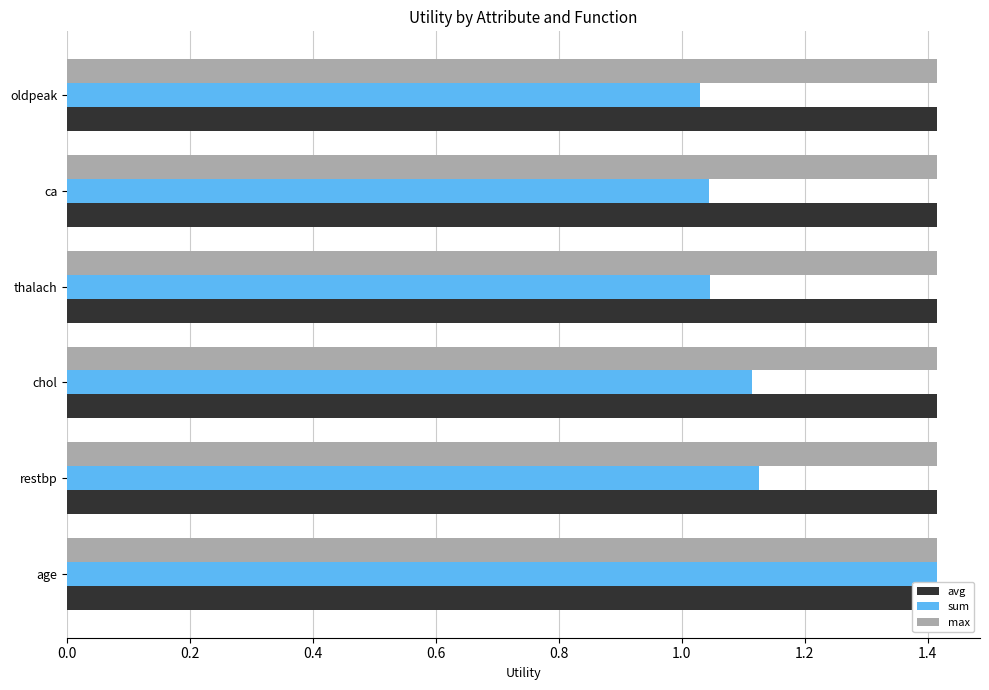

What is the difference between the maximum and minimum values in the sum series?

0.4